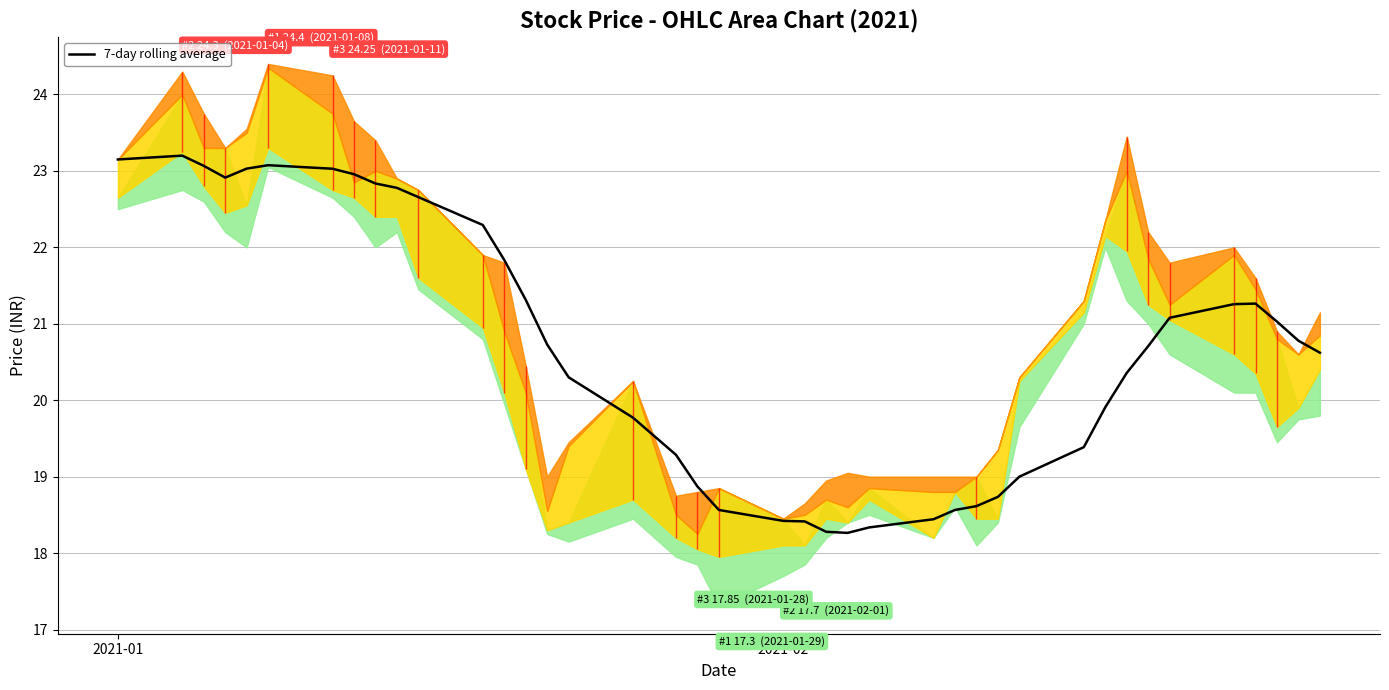

How many interior local peaks (higher than both neighbors) does the data have?

3